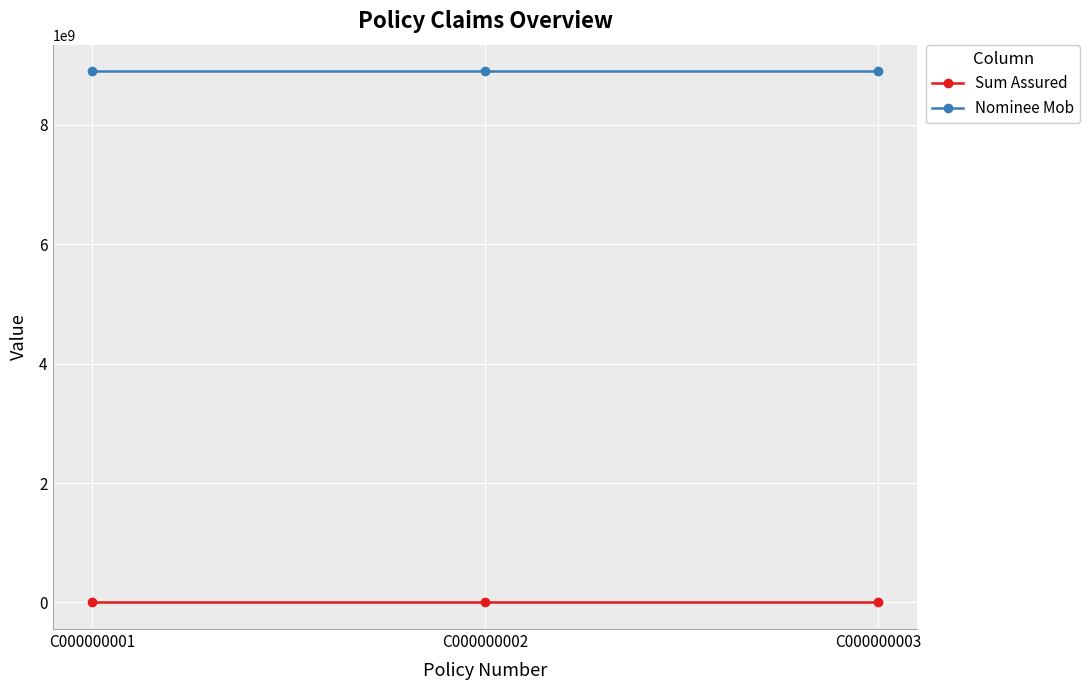

Reading left to right, transcribe all the data shown in this chart.

Sum Assured: C000000001=100000	C000000002=100000	C000000003=100000
Nominee Mob: C000000001=8898928462	C000000002=8898928462	C000000003=8898928462